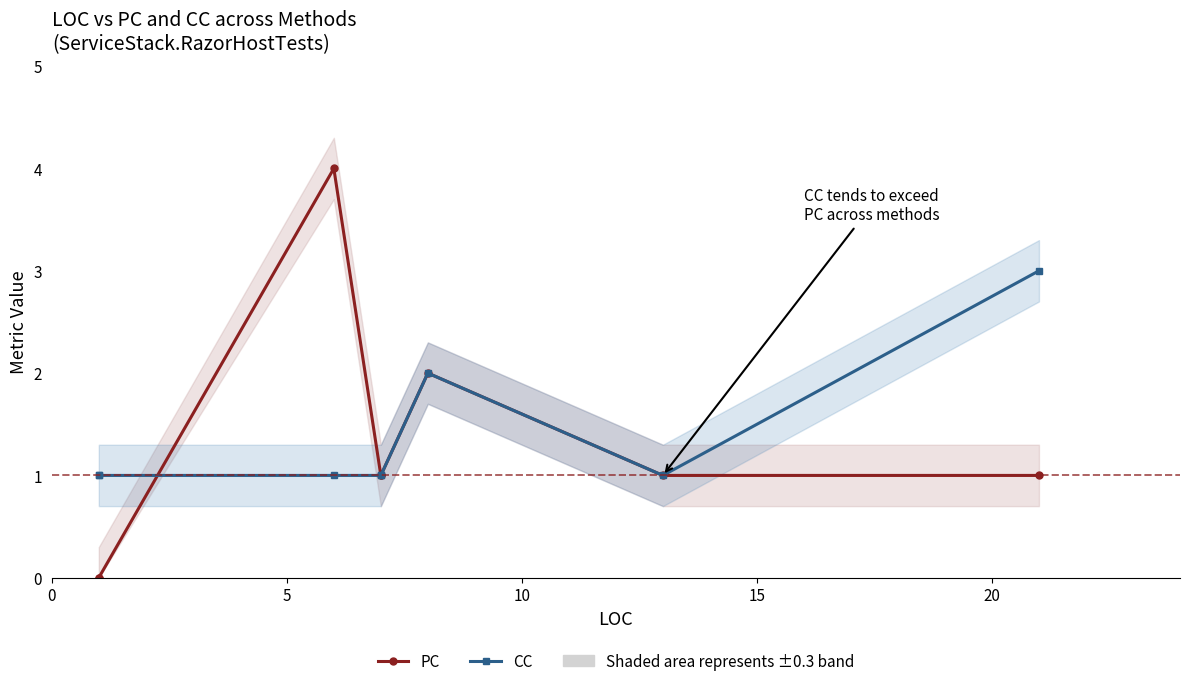

List the series in order of their overall mean, highest first.

CC, PC